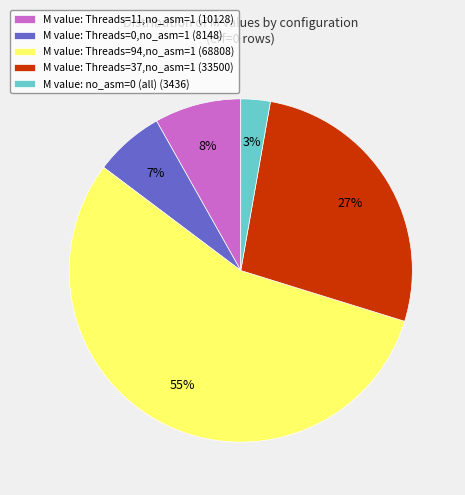

The M value: Threads=94,no_asm=1 (68808) slice represents 55% of the pie. True or false?

True